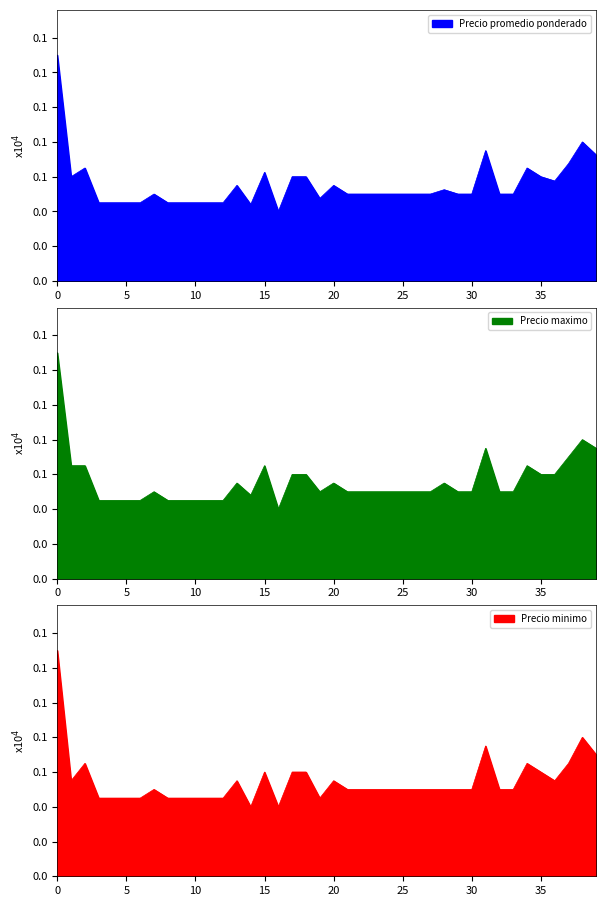

Which series has the largest range (max minus min)?

Precio promedio ponderado